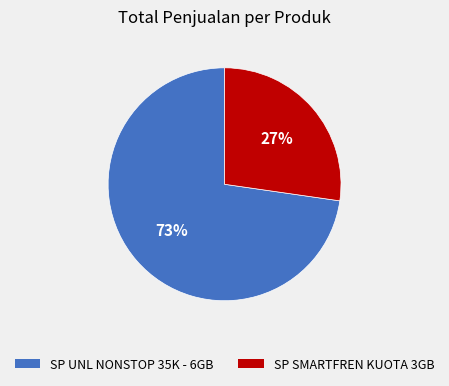

Is there a majority slice in this chart?

Yes